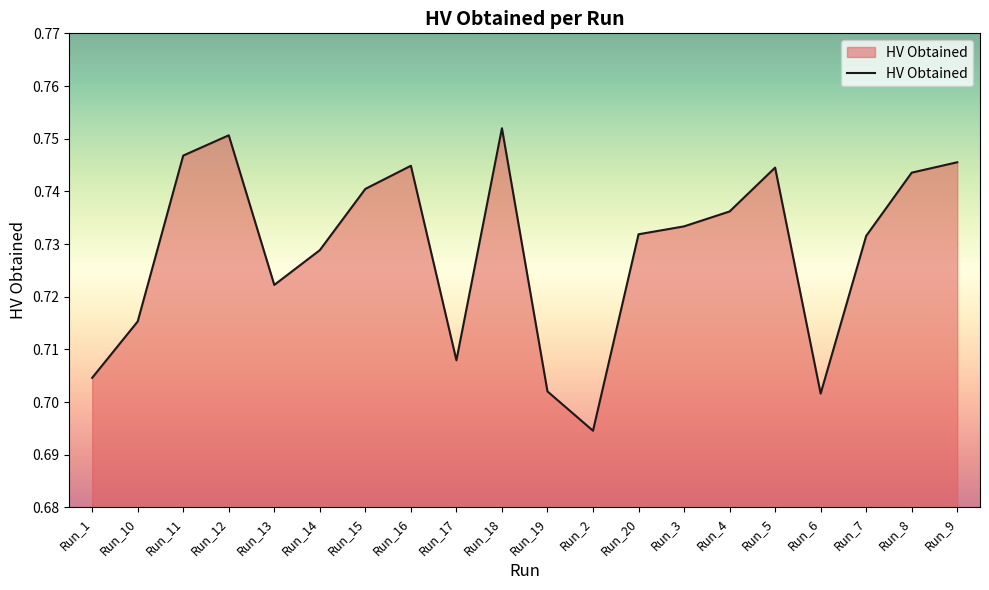

What is the sum of the values at Run_2 and Run_20?

1.4